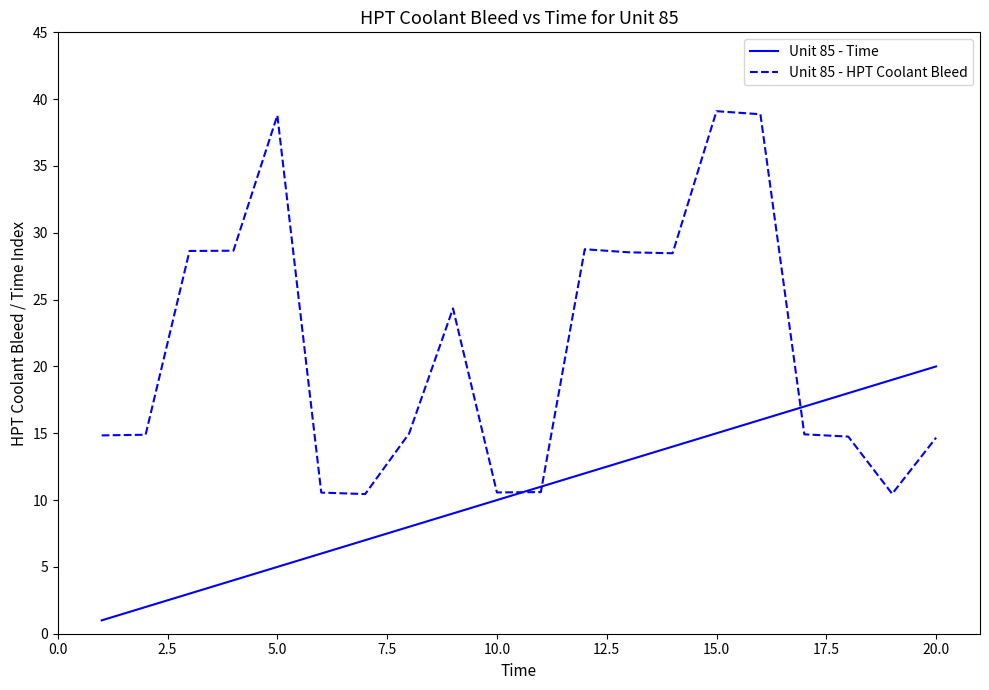

What is the maximum value shown in the chart?

39.1